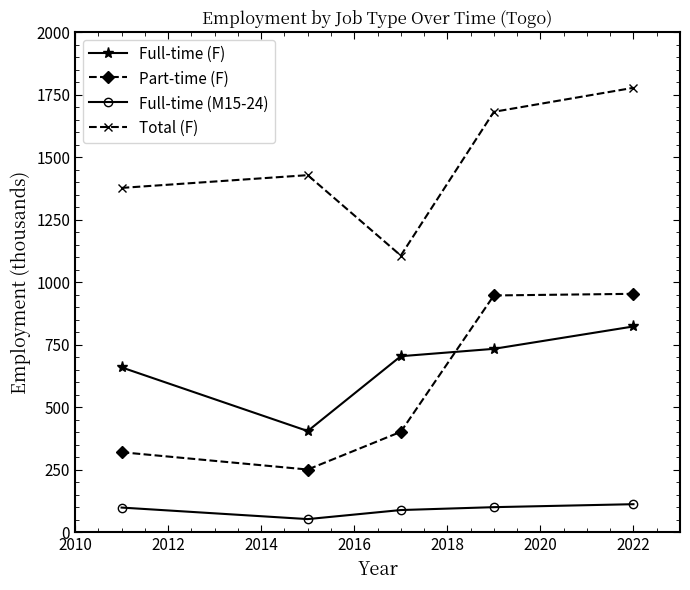

True or false: Full-time (M15-24) has more than 2 points higher than both neighbors.

False